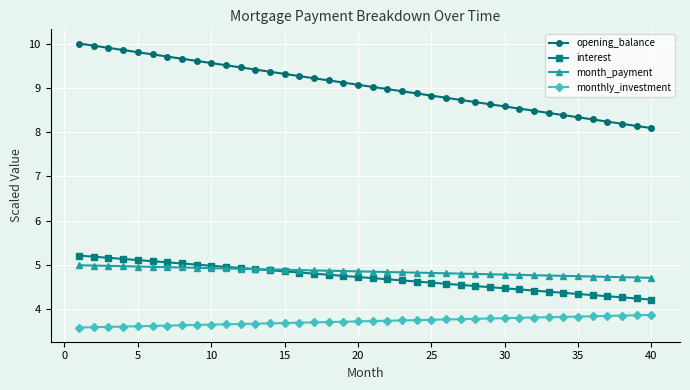

What is the value of the interest point at the 9th from the left?

5.0